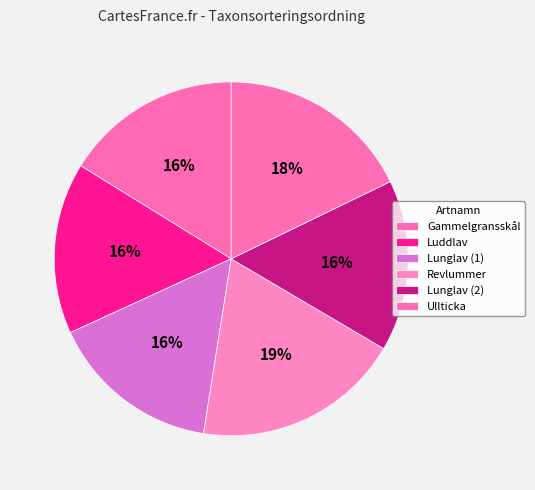

How many slices are in this pie chart?

6